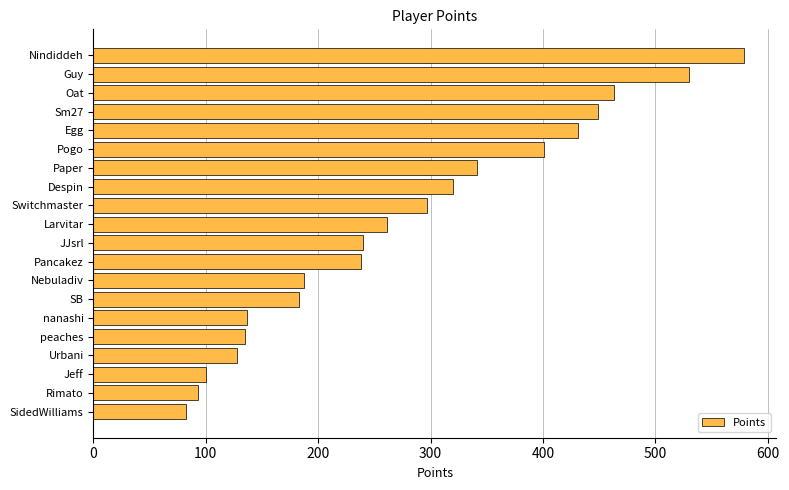

What is the difference between the values at Egg and Oat?

32